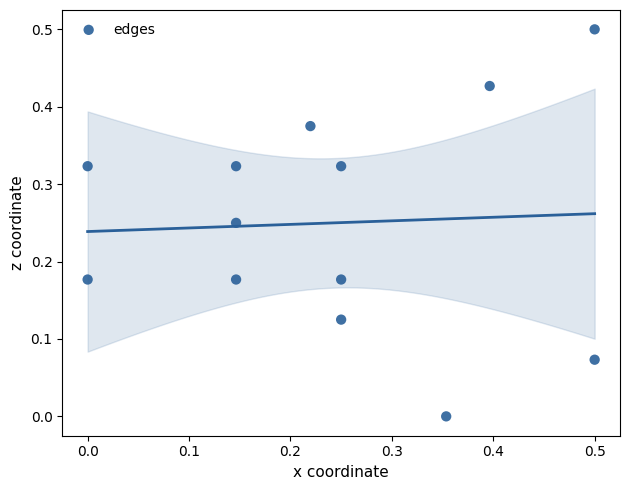

What is the range of X values (max minus min)?

0.5